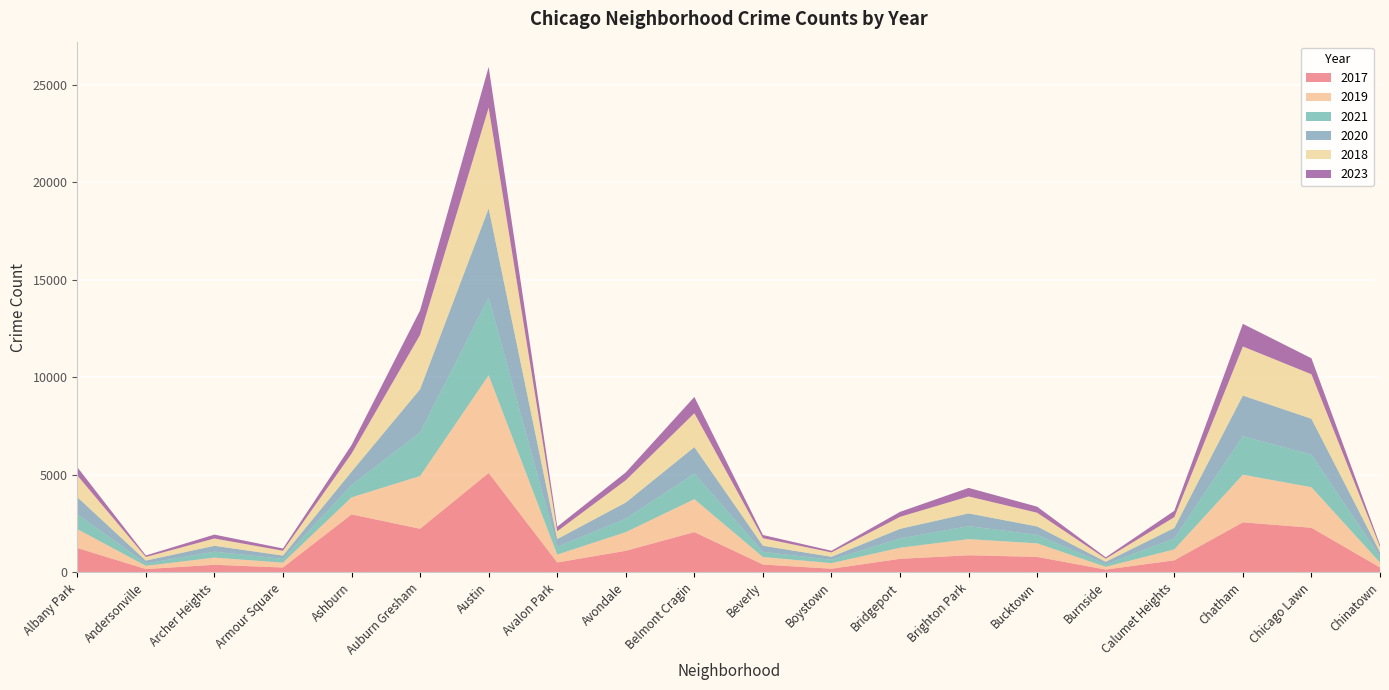

Reading left to right, list all the values displayed in this chart.

2017: 1252	171	391	251	2973	2237	5095	509	1107	2066	404	188	697	878	795	145	620	2566	2288	253
2019: 968	166	368	249	872	2701	5008	405	957	1687	385	287	568	828	694	142	561	2441	2076	253
2021: 767	123	303	193	629	2237	3971	395	692	1312	264	173	474	664	435	130	559	1973	1675	293
2020: 870	147	303	169	686	2213	4578	400	826	1357	315	153	493	654	431	126	538	2084	1834	239
2018: 1117	183	374	248	924	2787	5162	401	1142	1736	386	224	616	869	704	160	554	2513	2281	273
2023: 419	79	198	117	442	1253	2086	232	401	832	163	85	255	438	309	70	325	1160	818	106